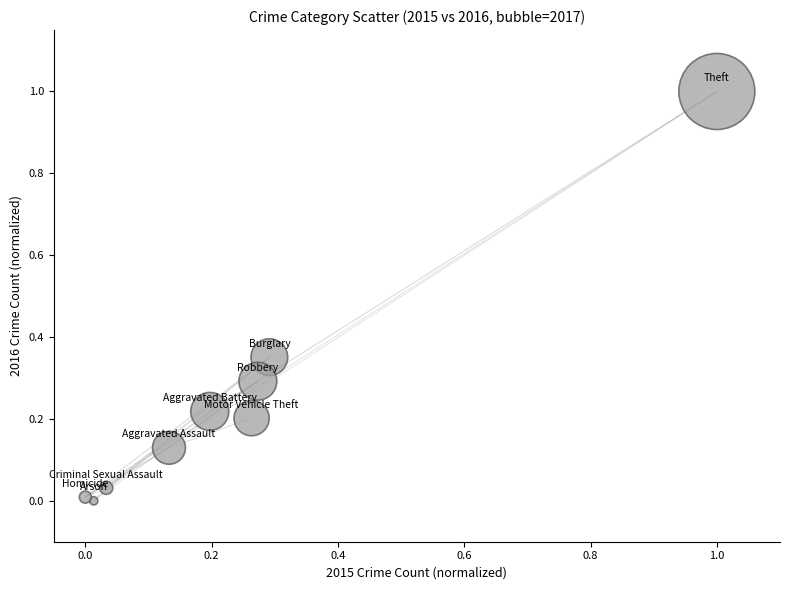

What is the range of Y values (max minus min)?

1.0